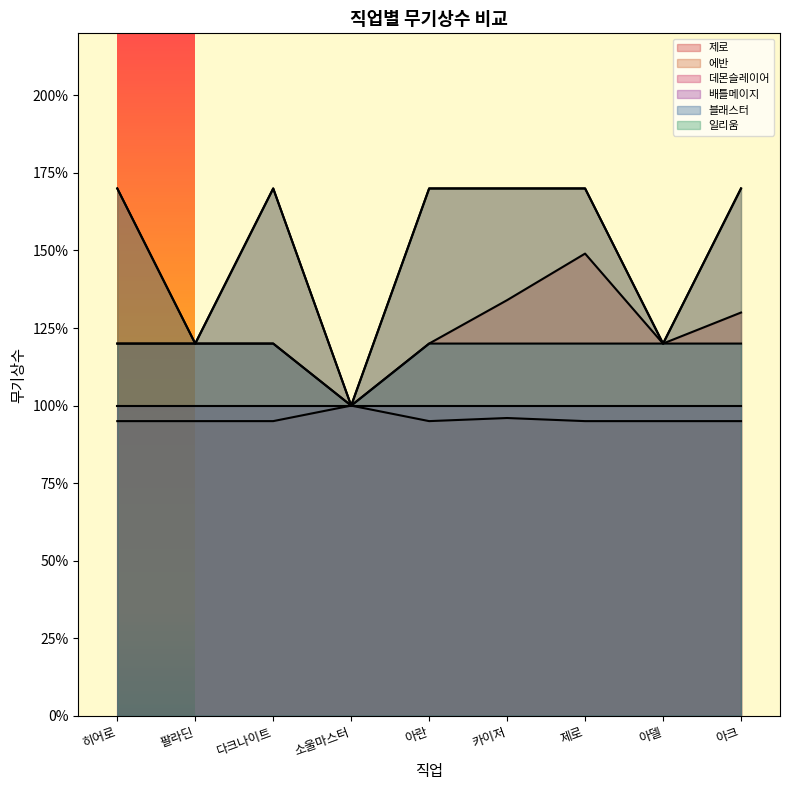

Rank the categories by 데몬슬레이어 value from highest to lowest.

히어로, 다크나이트, 아란, 카이저, 제로, 아크, 팔라딘, 아델, 소울마스터